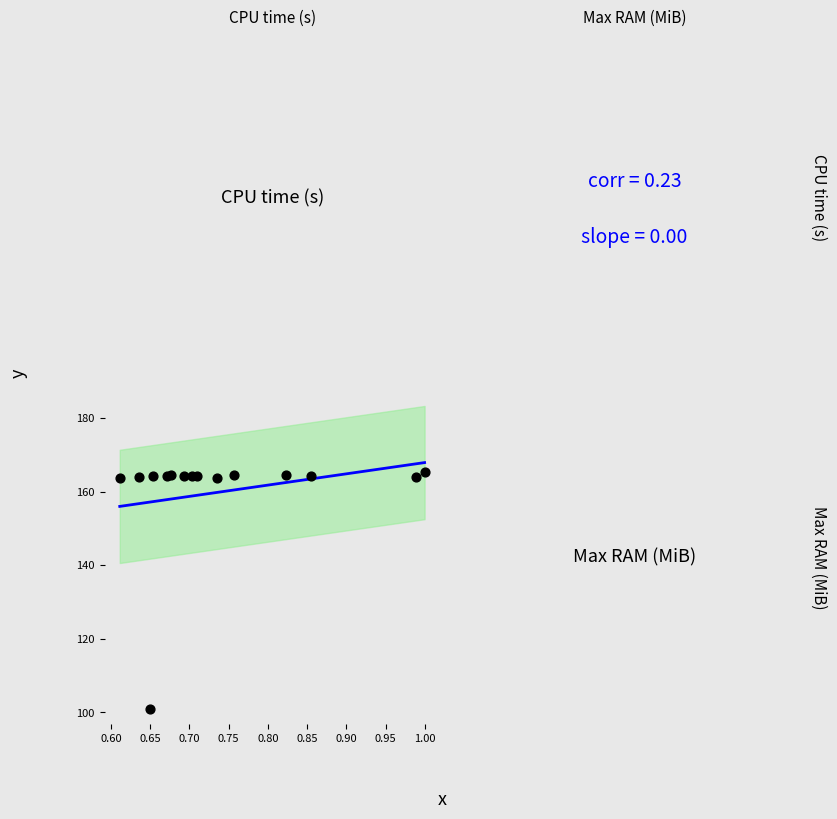

What is the range of Y values (max minus min)?

64.4